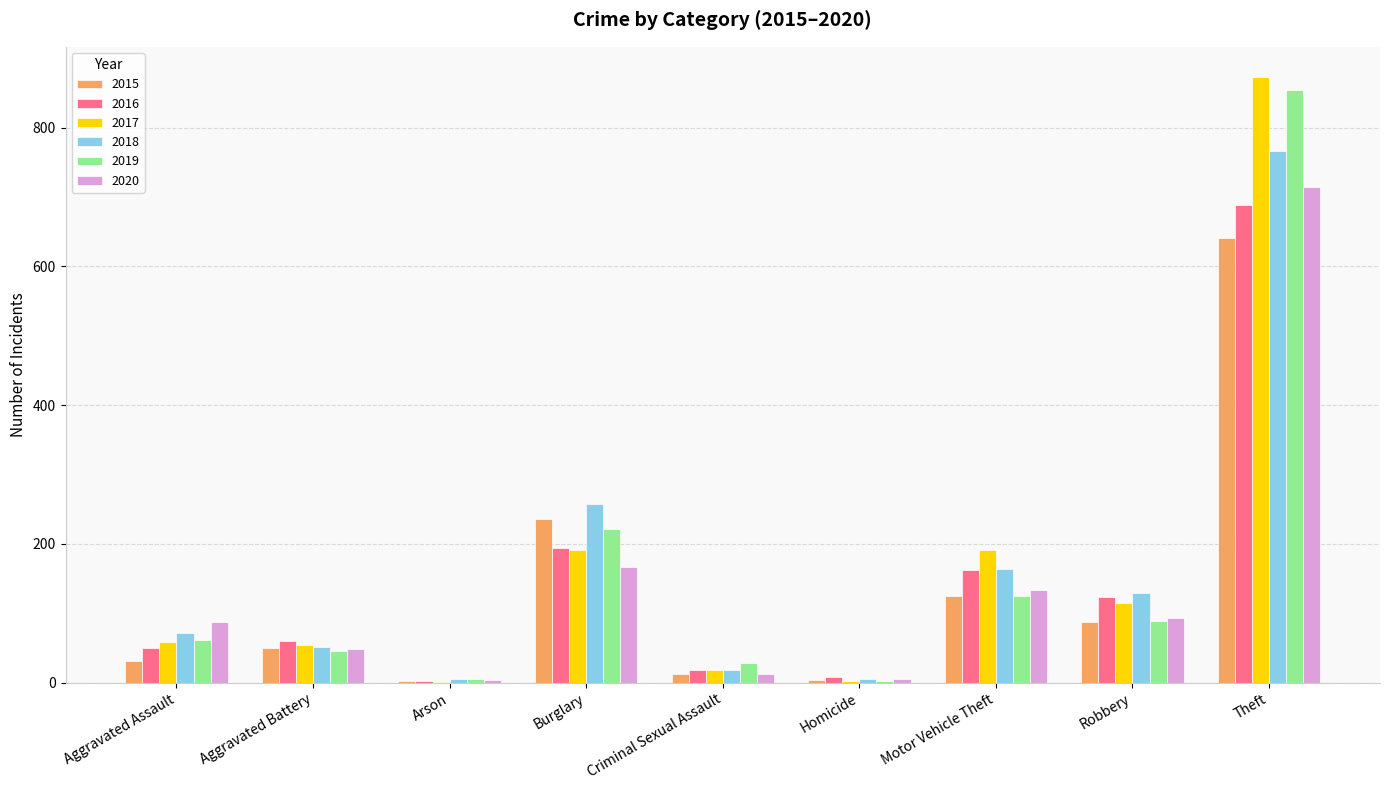

Which label corresponds to the largest value in the chart?

Theft